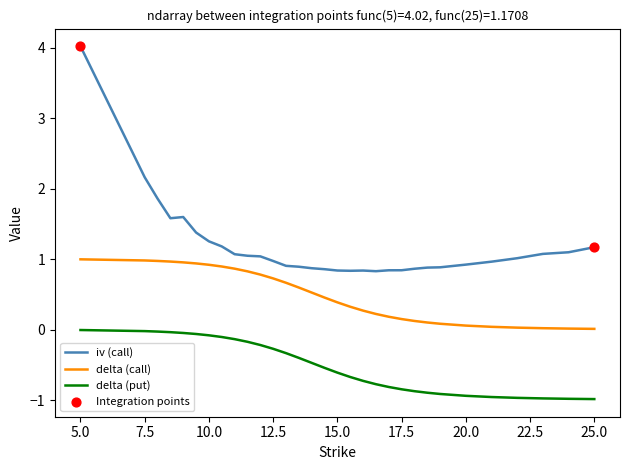

Which series has the largest total across all categories?

iv (call)